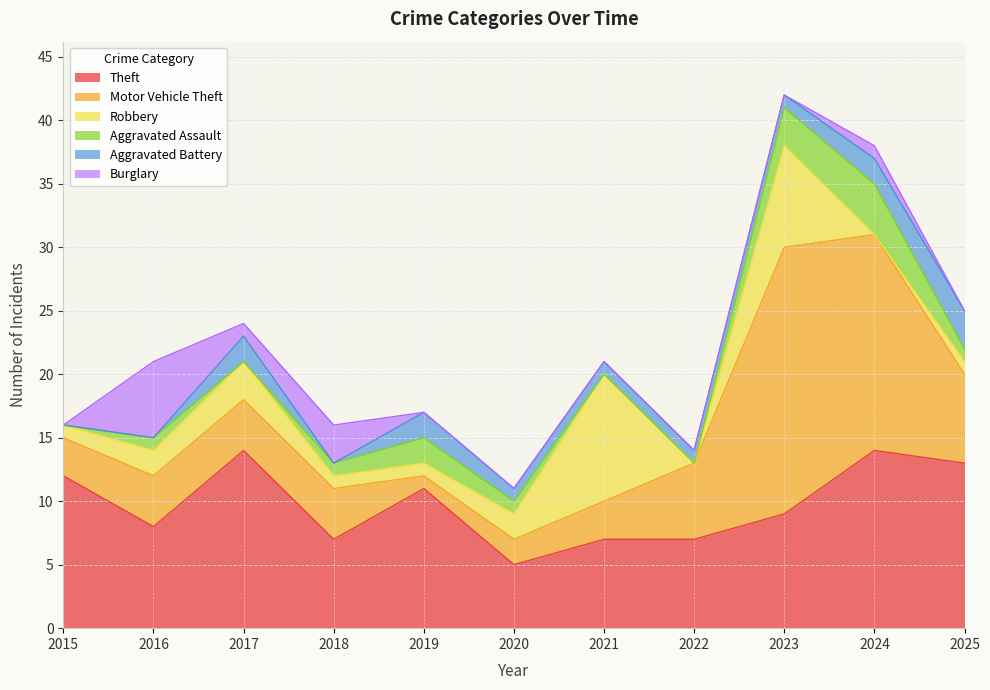

At which category does Aggravated Battery reach its first local peak?

2017